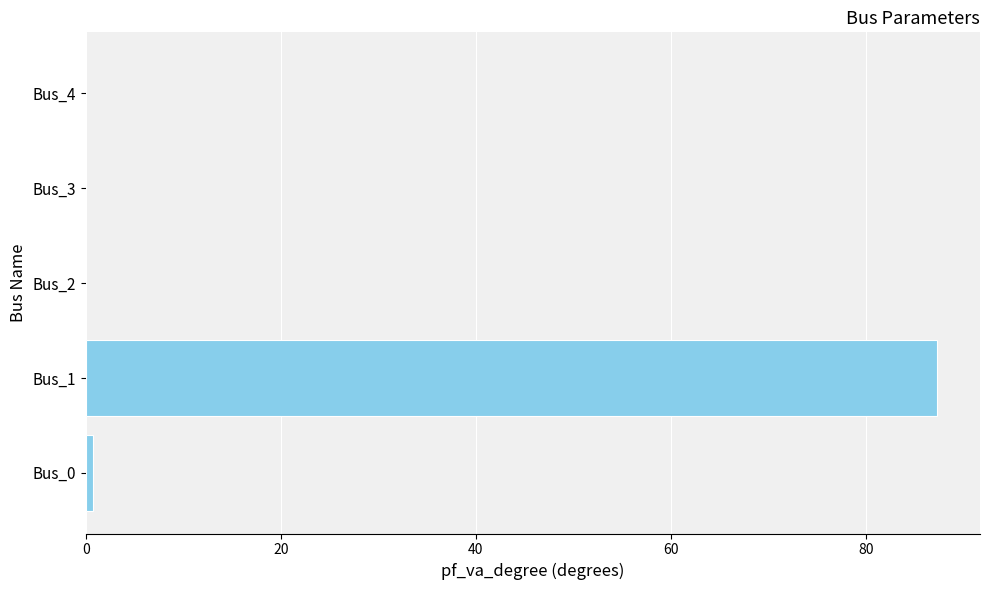

Reading bottom to top, transcribe all the data shown in this chart.

Bus_0=0.7	Bus_1=87.3	Bus_2=0.0	Bus_3=0.0	Bus_4=0.0